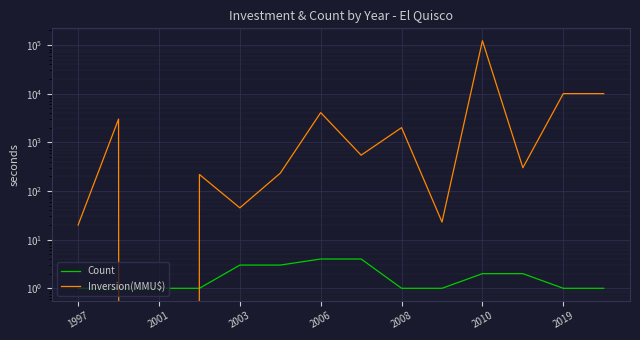

At which label does Inversion(MMU$) first exceed 544?

2001